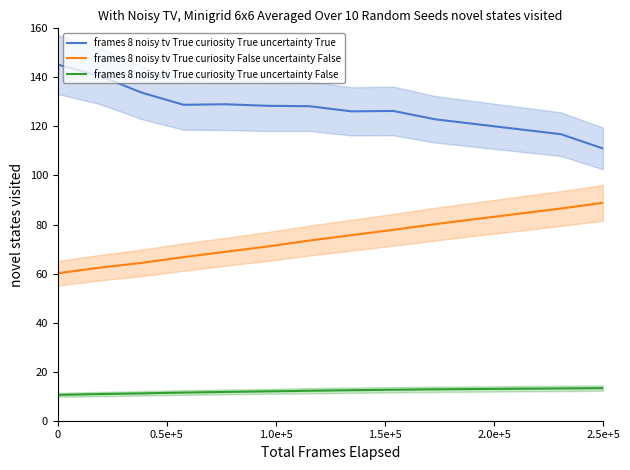

What are all the series names shown in the legend?

frames 8 noisy tv True curiosity True uncertainty True, frames 8 noisy tv True curiosity False uncertainty False, frames 8 noisy tv True curiosity True uncertainty False